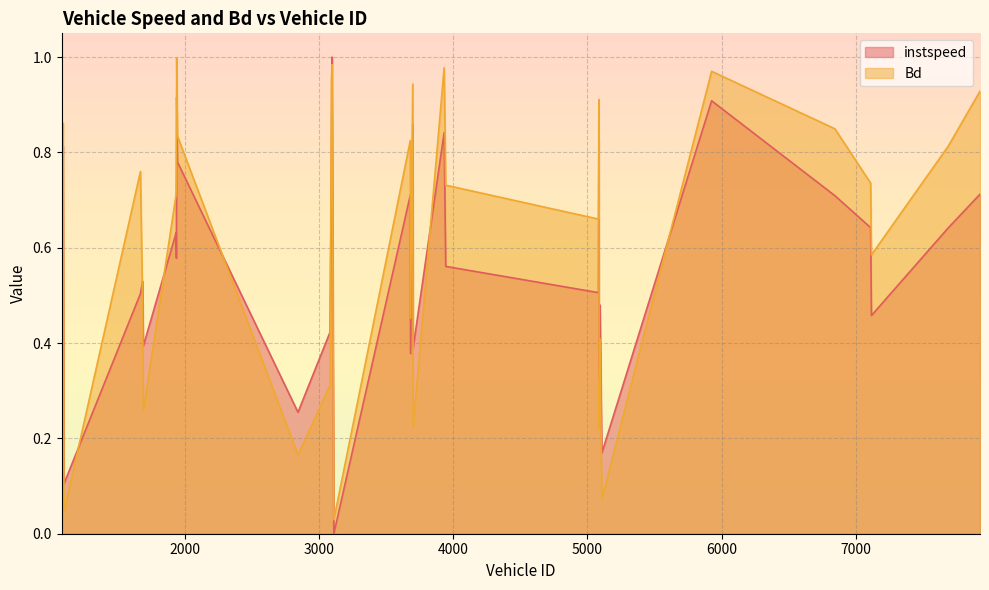

Rank the series at 1099 from highest to lowest value.

instspeed, Bd